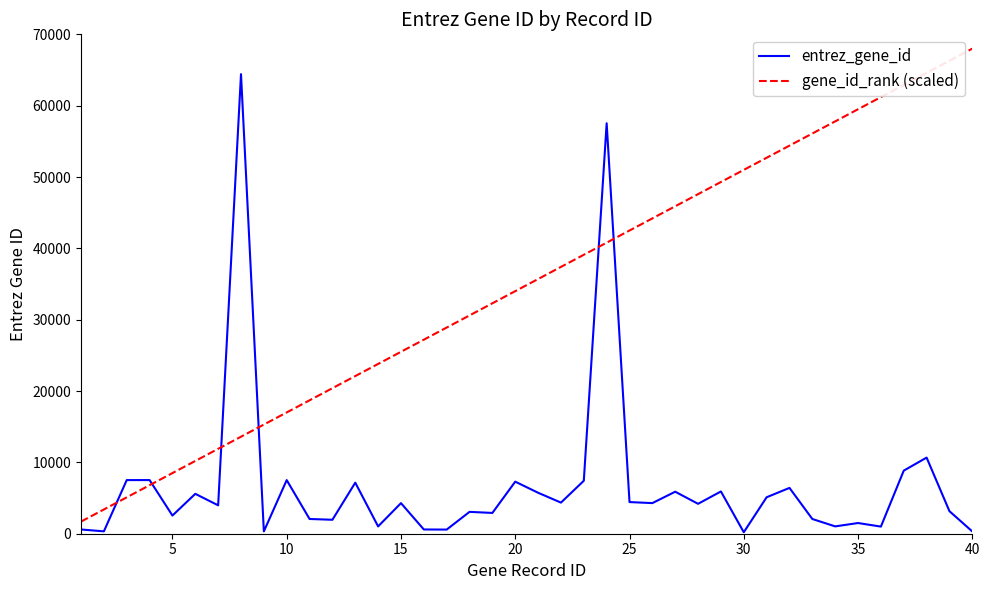

List the series in order of their overall mean, lowest first.

entrez_gene_id, gene_id_rank (scaled)